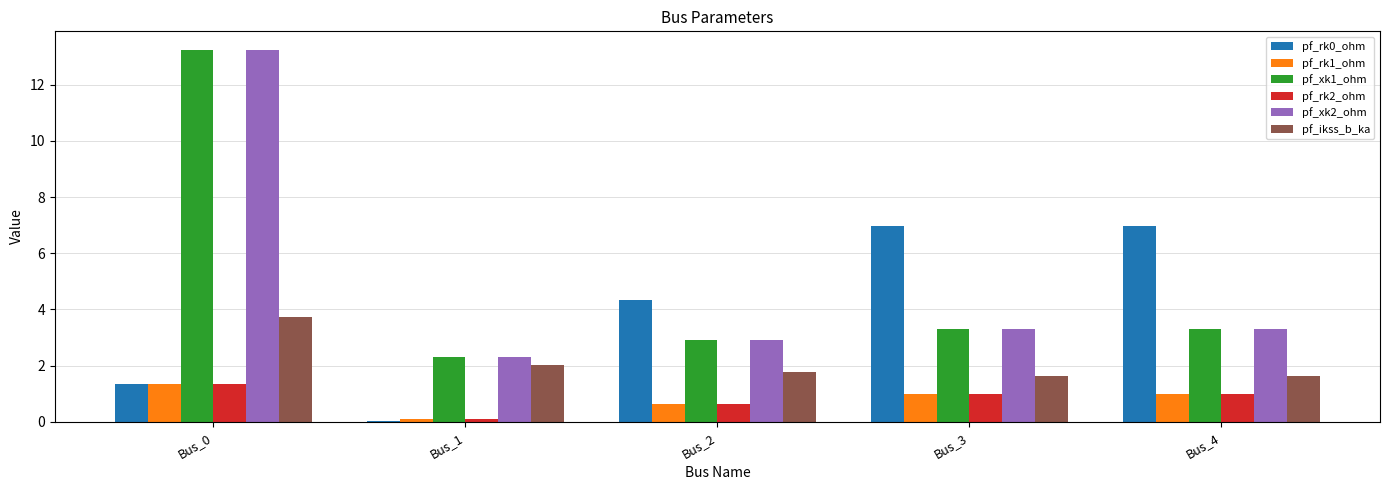

Is the value of pf_rk2_ohm at Bus_1 greater than the value of pf_ikss_b_ka at Bus_4?

No